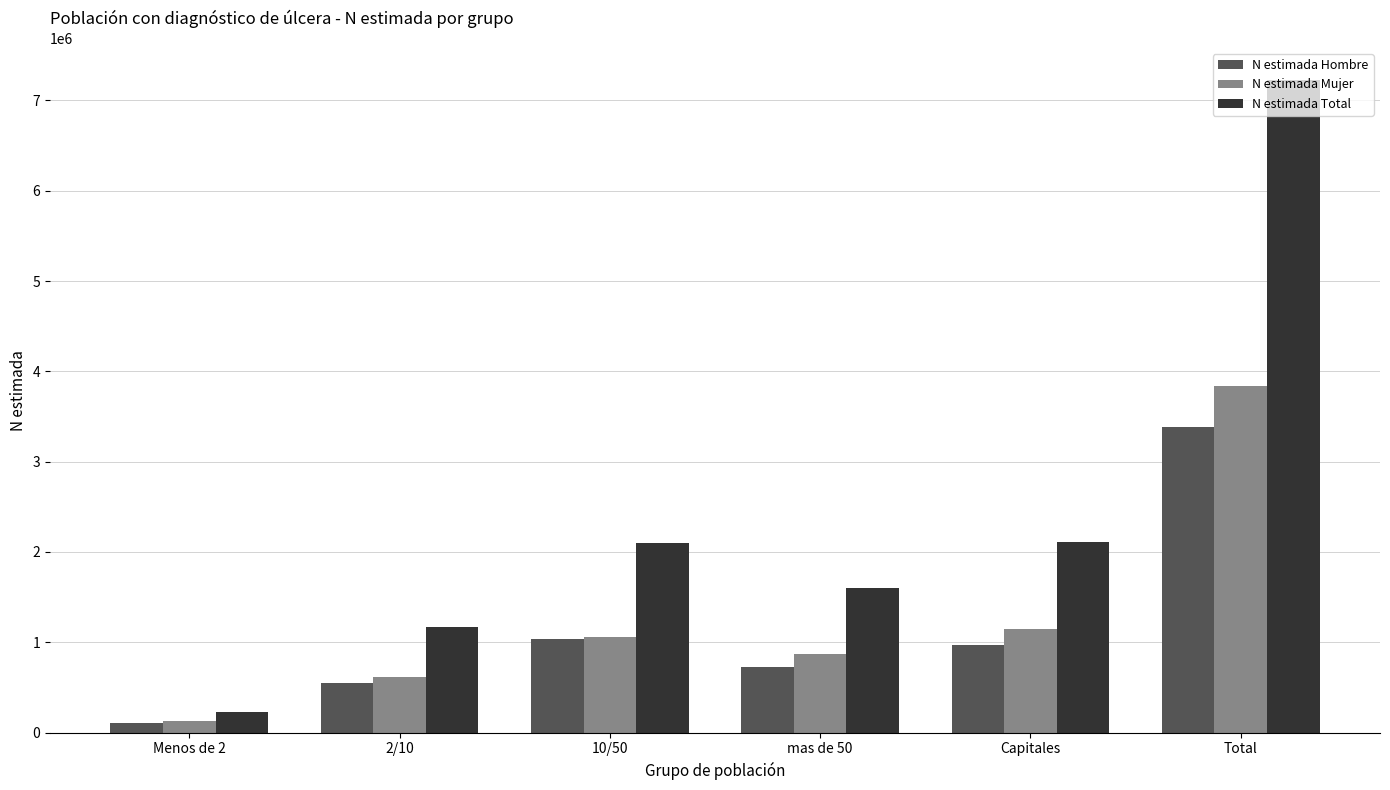

At which category is the sum across all series the highest?

Total